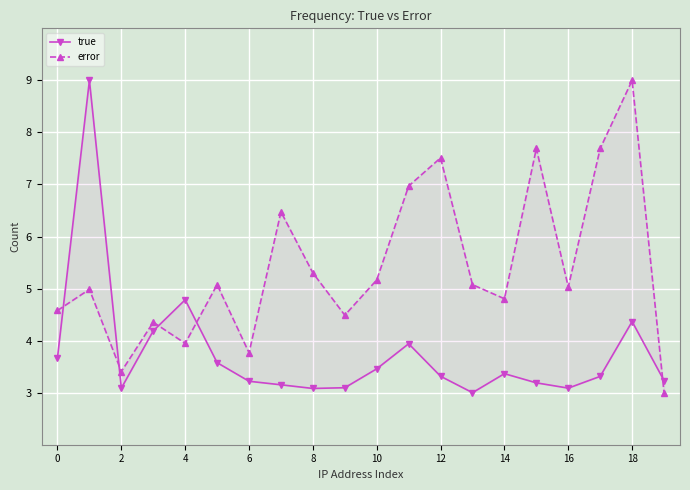

True or false: true and error intersect in this chart.

True